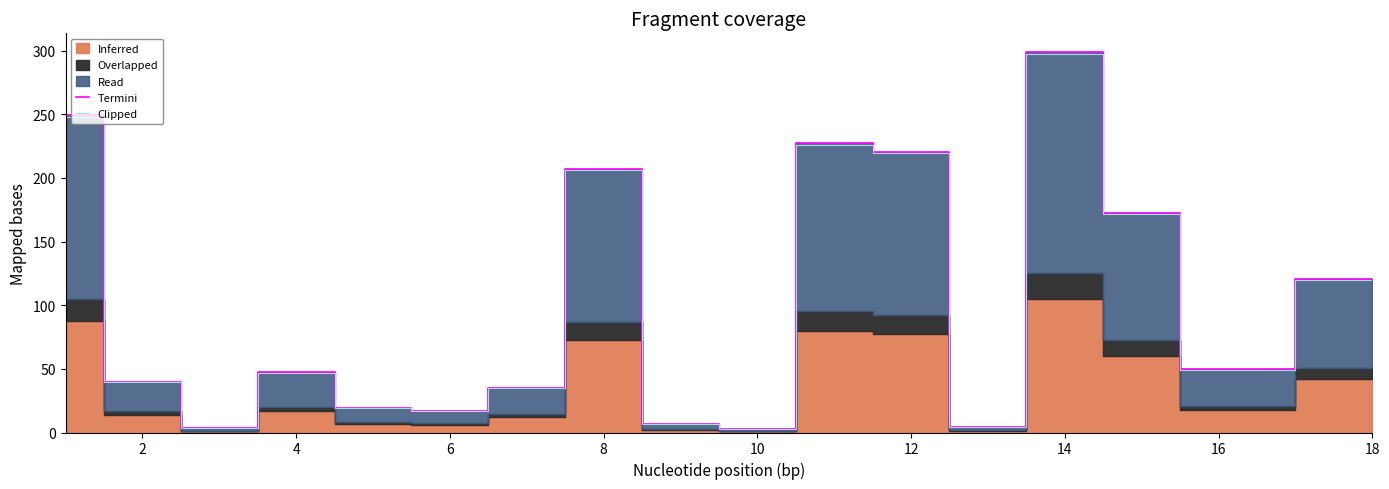

True or false: Termini has a value of 120.3 at 18.

True